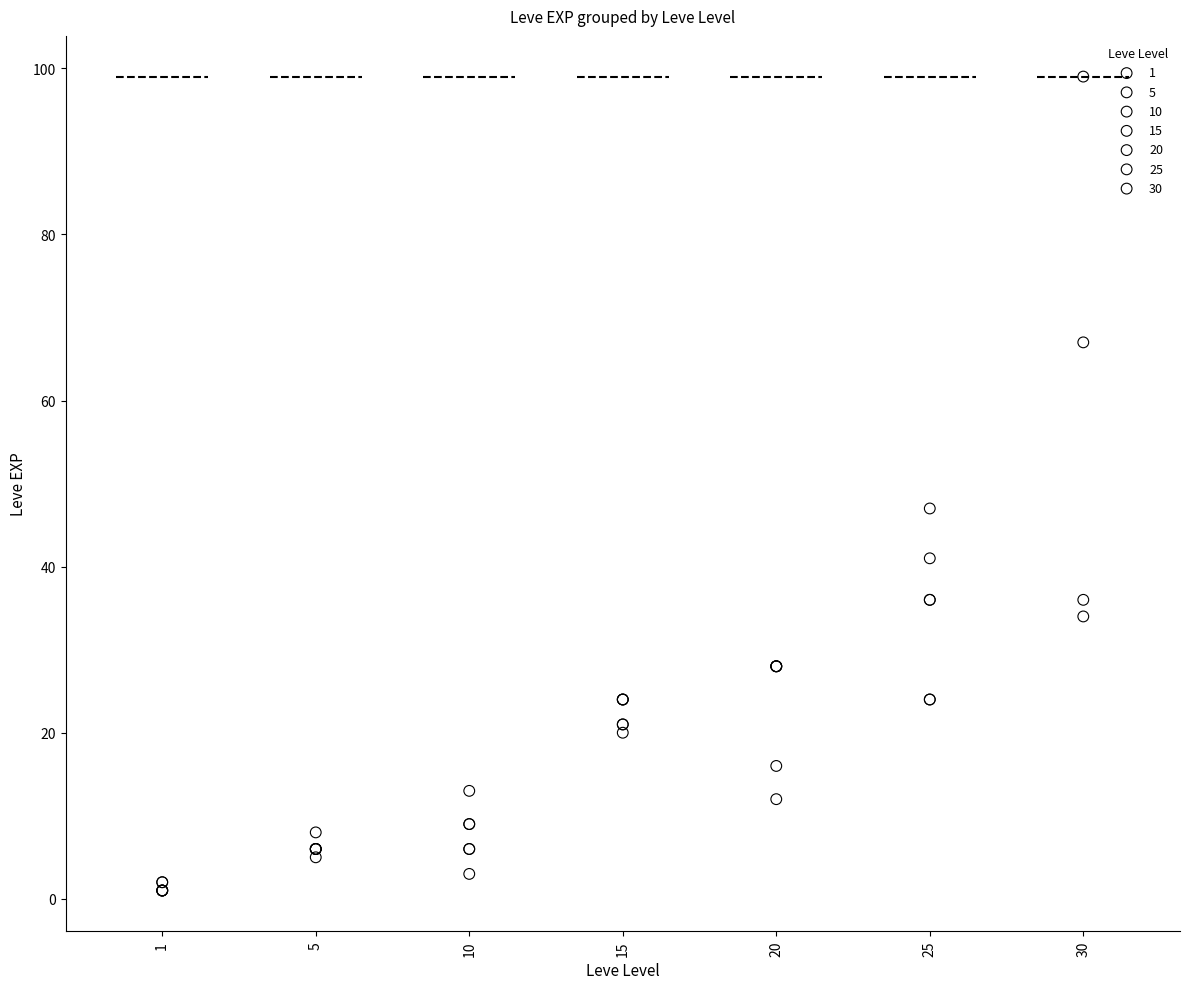

Which series has the largest Y range (max minus min)?

30